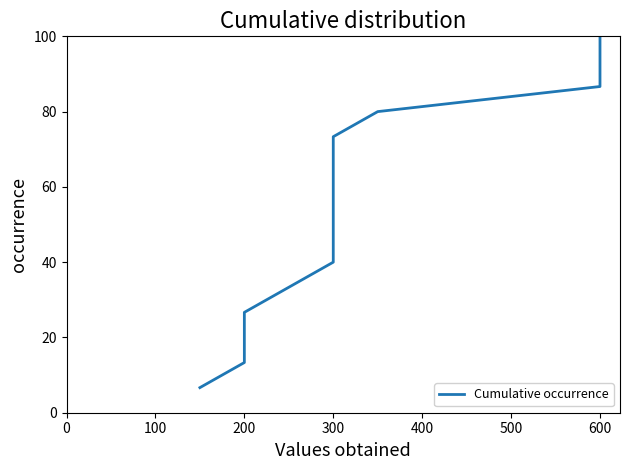

What is the difference between the values at 300 and 200?

53.3